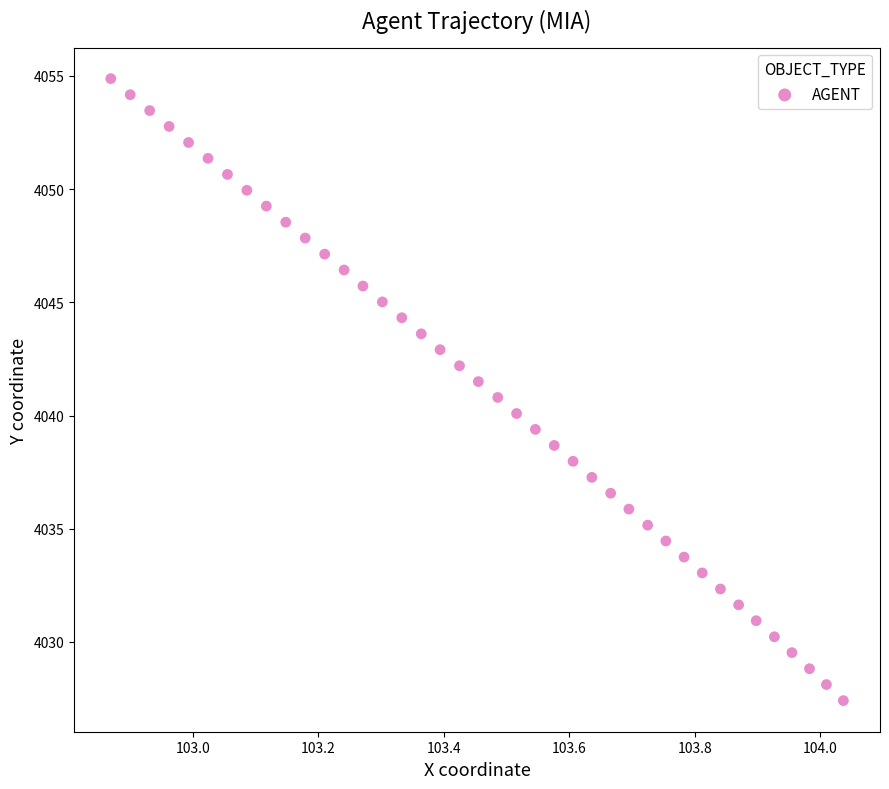

What is the range of Y values (max minus min)?

27.5